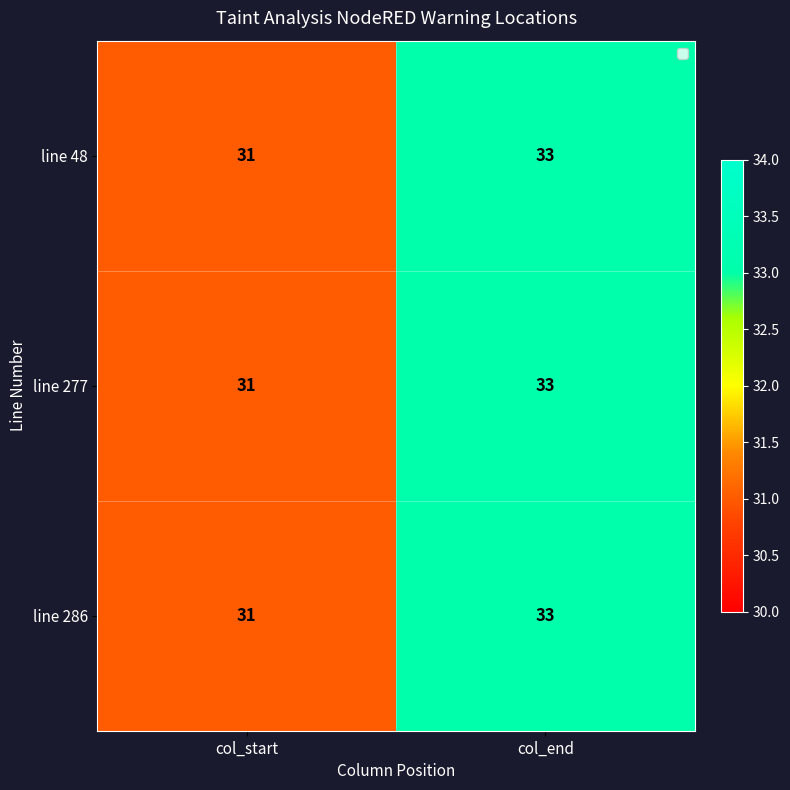

Count the number of data series in this chart.

3